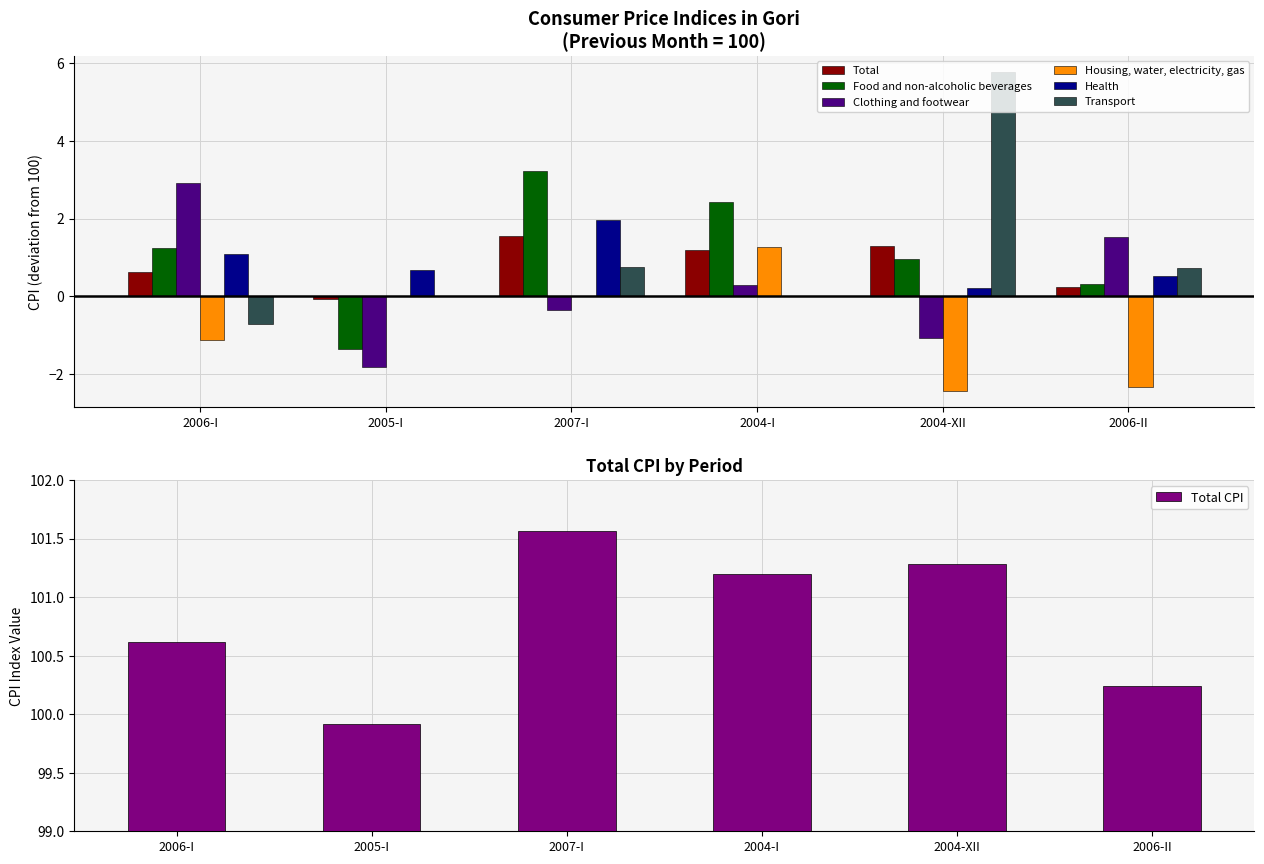

Between 2004-I and 2005-I, which is larger?

2004-I